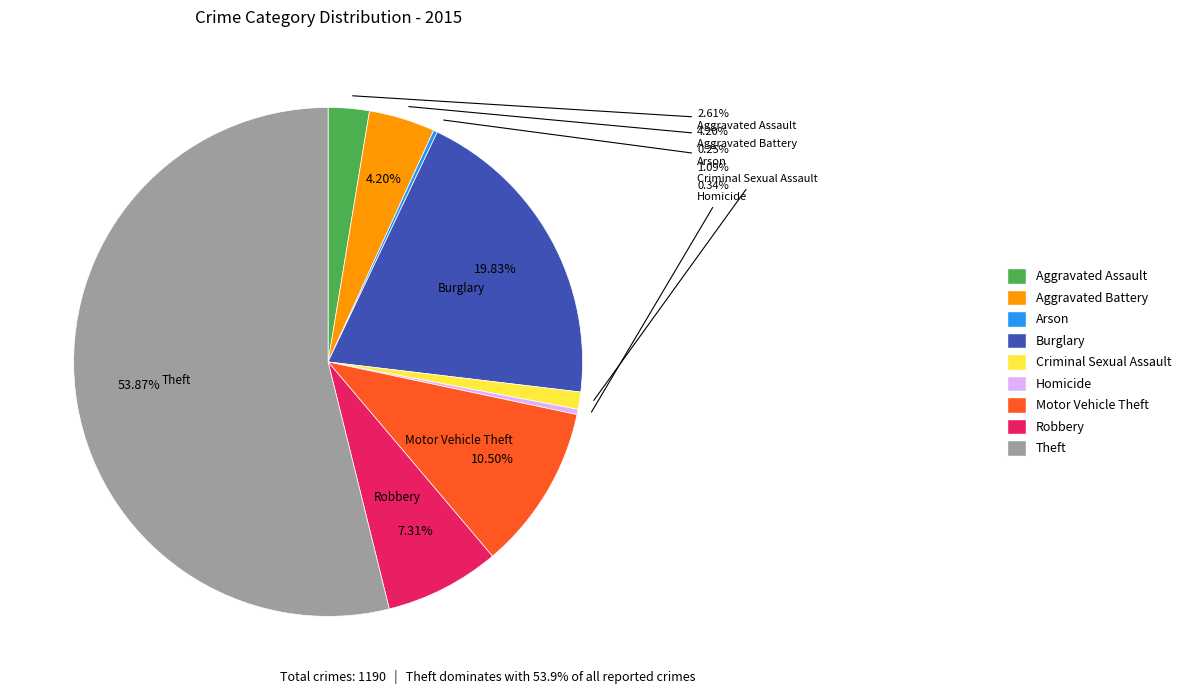

Between Aggravated Battery and Motor Vehicle Theft, which is larger?

Motor Vehicle Theft